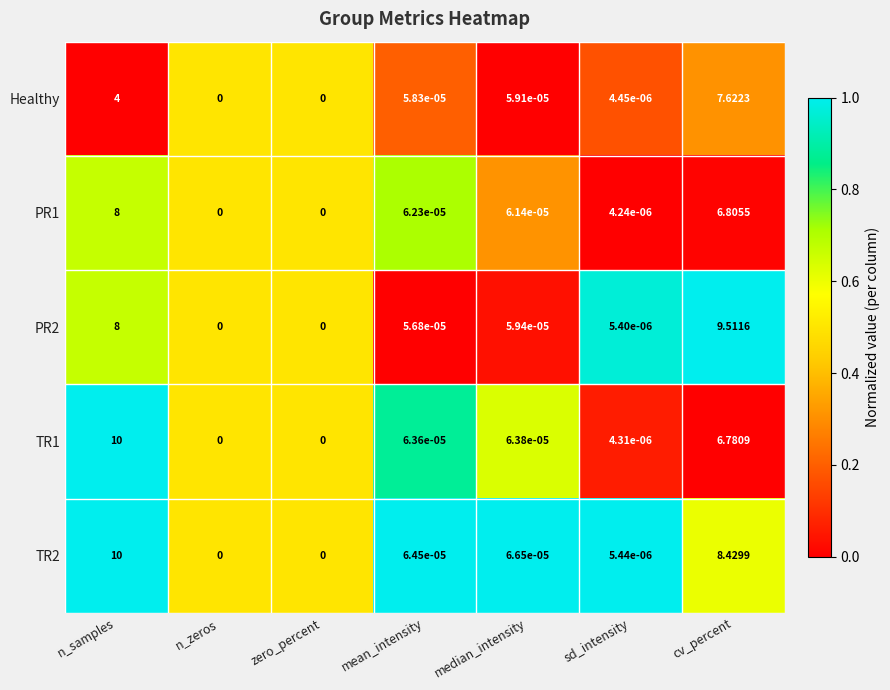

How many series are shown in this chart?

5